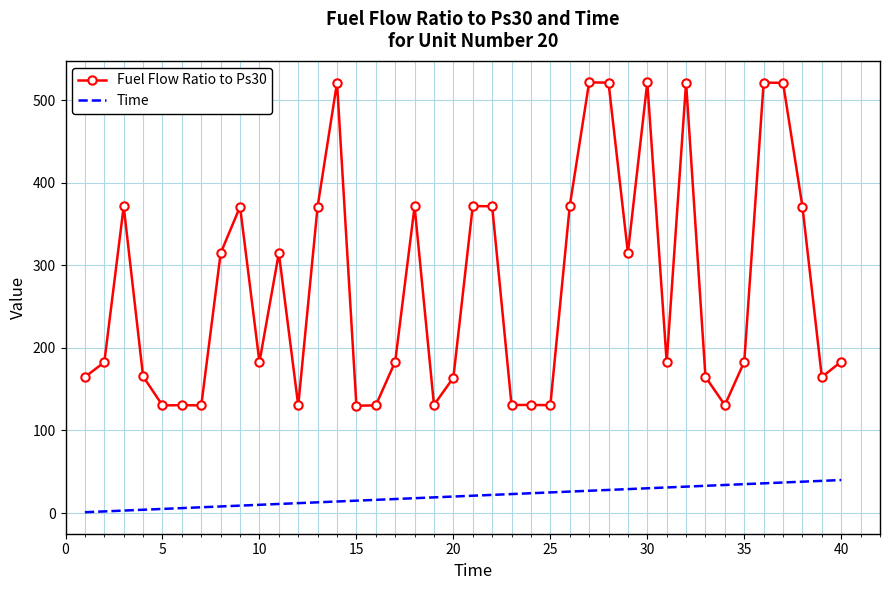

What is the difference between the maximum and minimum values in the Fuel Flow Ratio to Ps30 series?

391.6